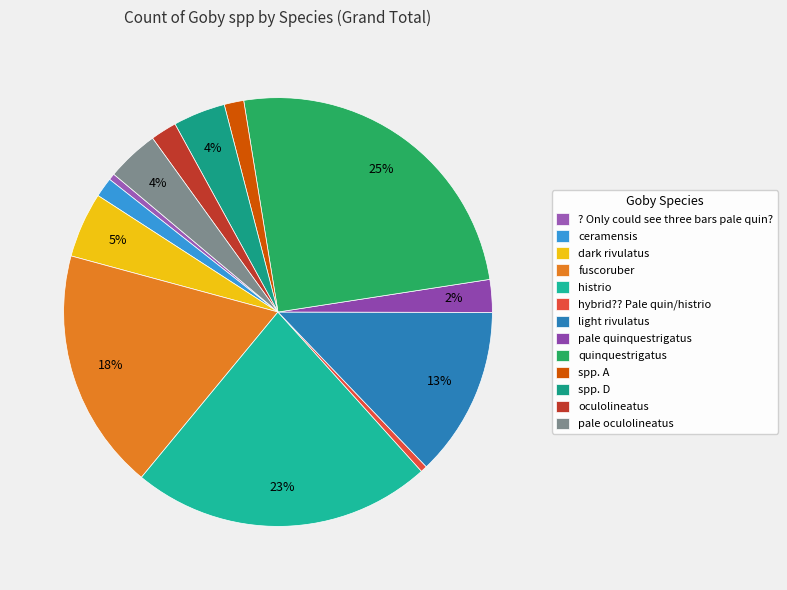

To the nearest percent, what percentage of the pie is spp. A?

1%